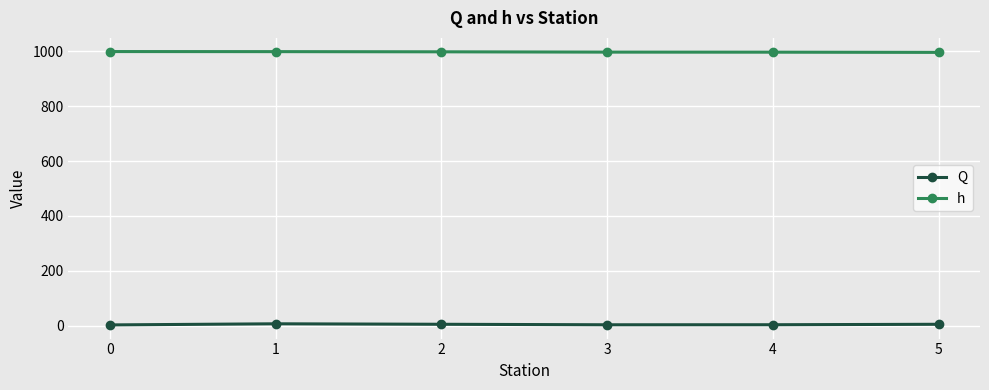

What is the difference between the Q values at 3 and 1?

3.6